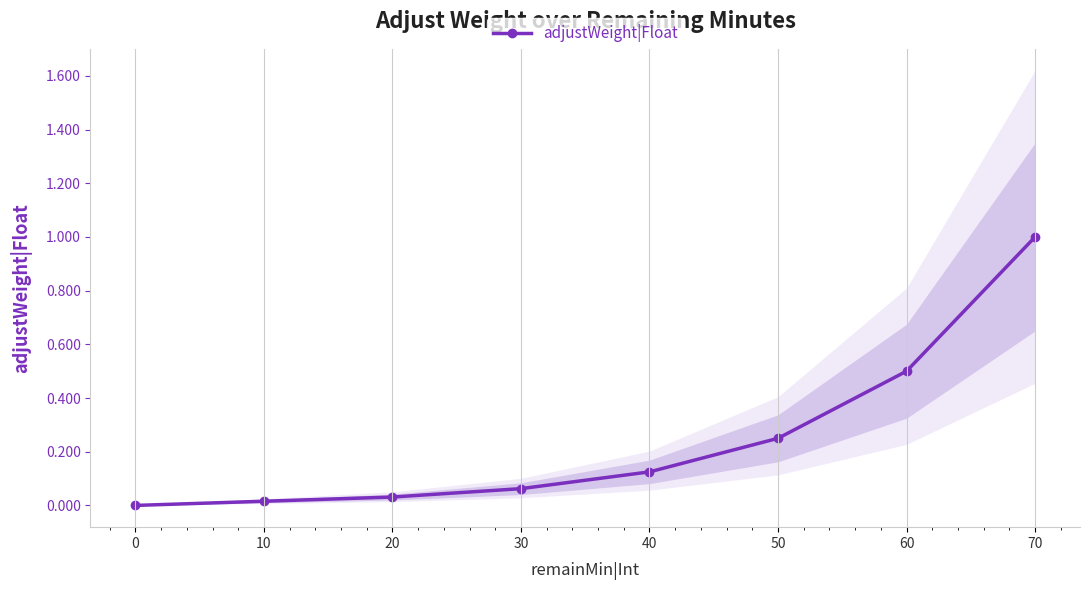

What is the sum of all values?

2.0